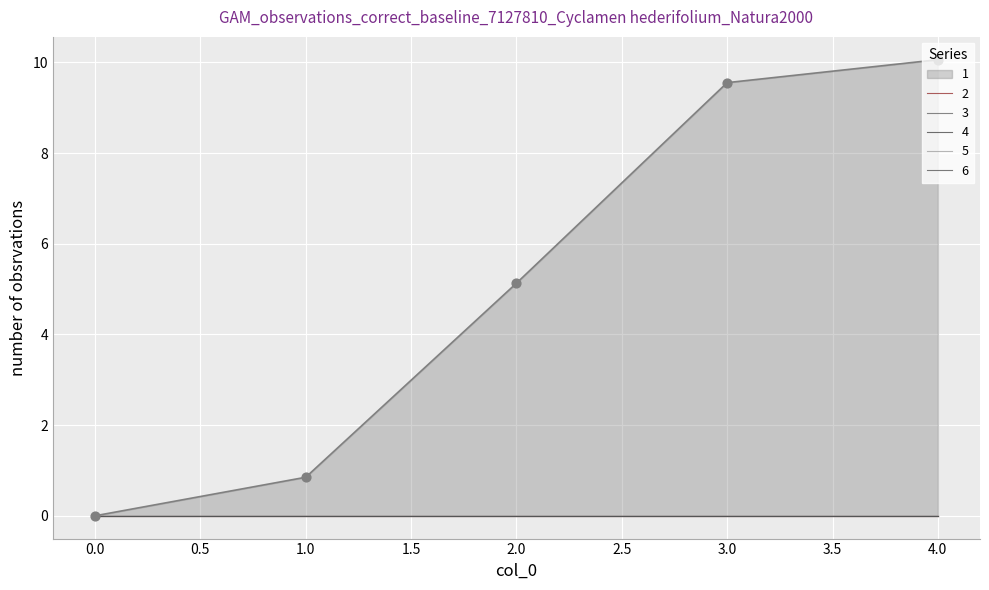

Which series reaches the maximum Y coordinate?

1